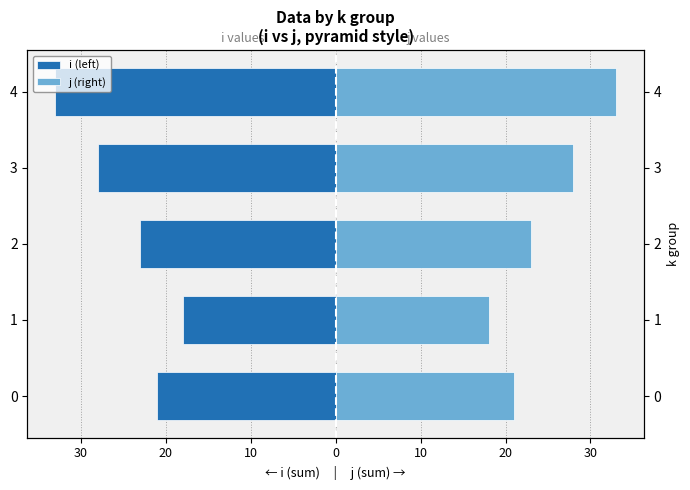

Rank the series by their average value, from lowest to highest.

i (left), j (right)